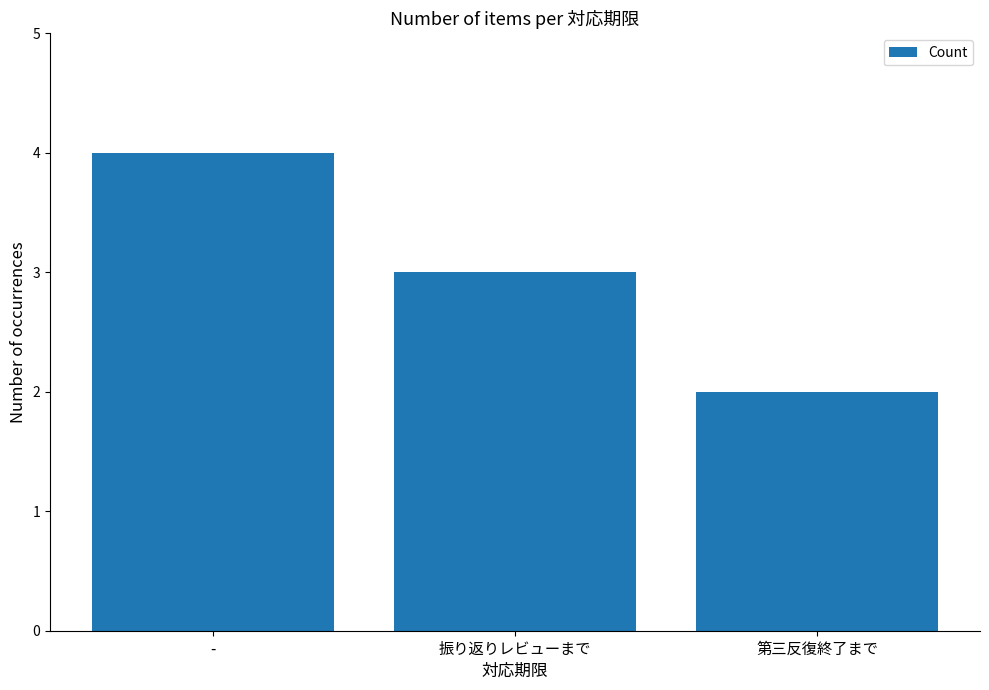

At which label is the value closest to 3?

振り返りレビューまで